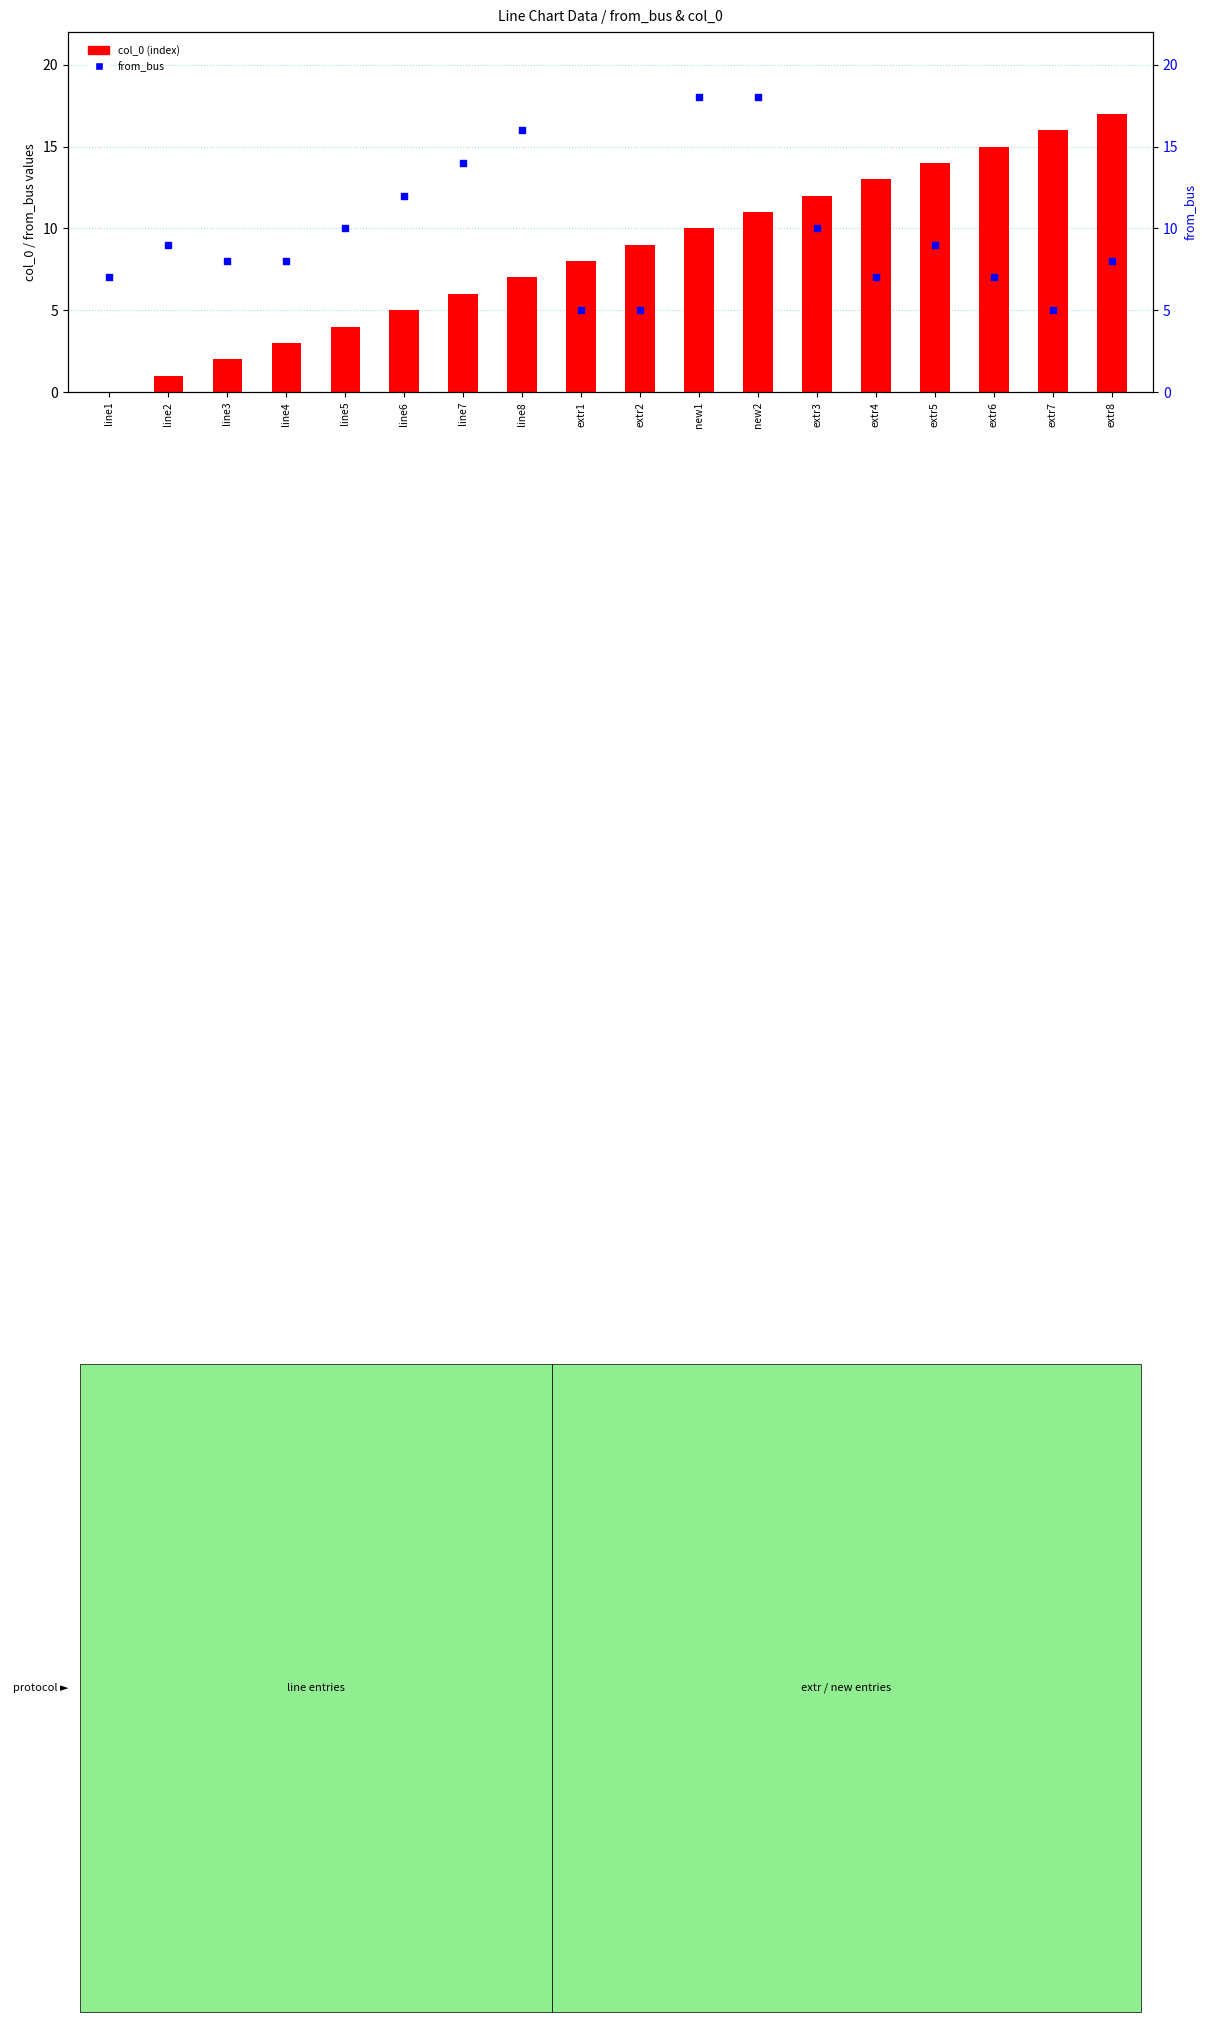

At which category is the sum across all series the highest?

new2